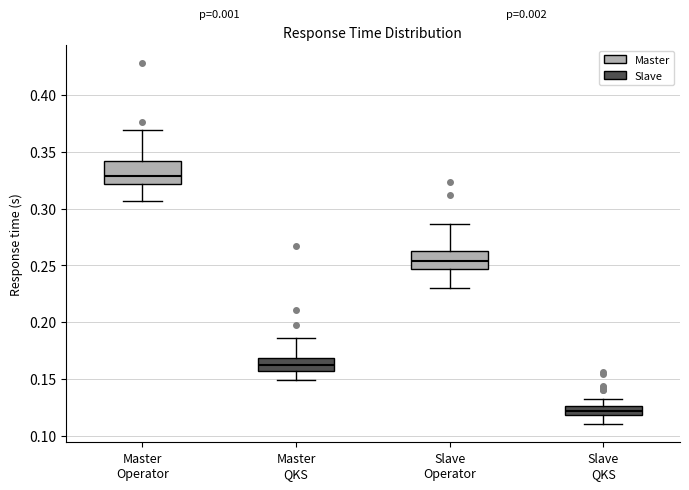

Where does the median line of the box for Master QKS sit on the y-axis? The values are not printed on the chart, so give them approximately, as read against the axis.

0.160